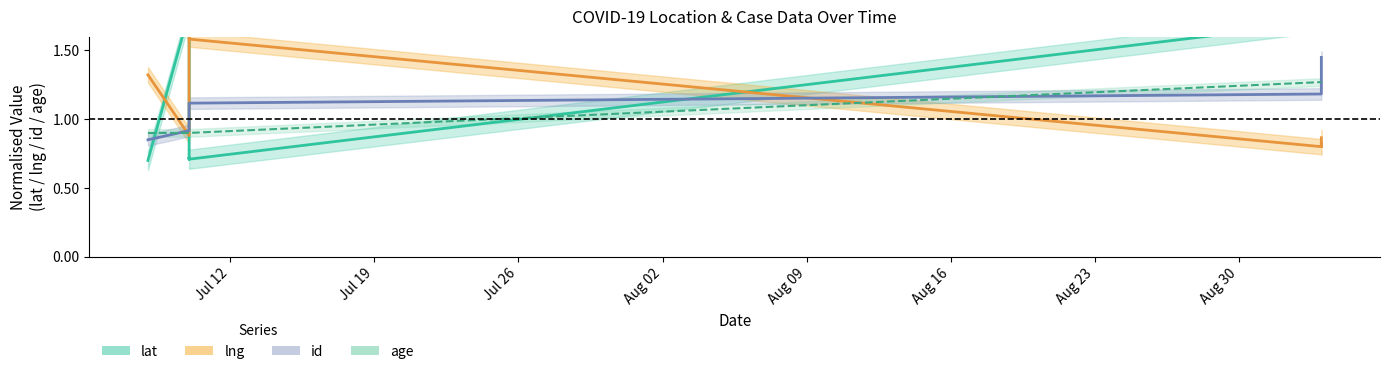

Reading left to right, extract all data points from this chart.

lat: 2020-07-08=0.7	2020-07-10=1.8	2020-07-10=0.7	2020-07-10=0.7	2020-07-10=0.7	2020-07-10=0.7	2020-09-03=1.7	2020-09-03=1.8	2020-09-03=1.9	2020-09-03=1.8	2020-09-03=1.9
lng: 2020-07-08=1.3	2020-07-10=0.9	2020-07-10=1.6	2020-07-10=1.6	2020-07-10=1.6	2020-07-10=1.6	2020-09-03=0.8	2020-09-03=0.8	2020-09-03=0.8	2020-09-03=0.8	2020-09-03=0.9
id: 2020-07-08=0.8	2020-07-10=0.9	2020-07-10=1.0	2020-07-10=1.0	2020-07-10=1.1	2020-07-10=1.1	2020-09-03=1.2	2020-09-03=1.2	2020-09-03=1.3	2020-09-03=1.4	2020-09-03=1.4
age: 2020-07-08=0.9	2020-07-10=0.9	2020-07-10=0.9	2020-07-10=0.9	2020-07-10=0.9	2020-07-10=0.9	2020-09-03=1.3	2020-09-03=1.3	2020-09-03=1.3	2020-09-03=1.3	2020-09-03=1.3